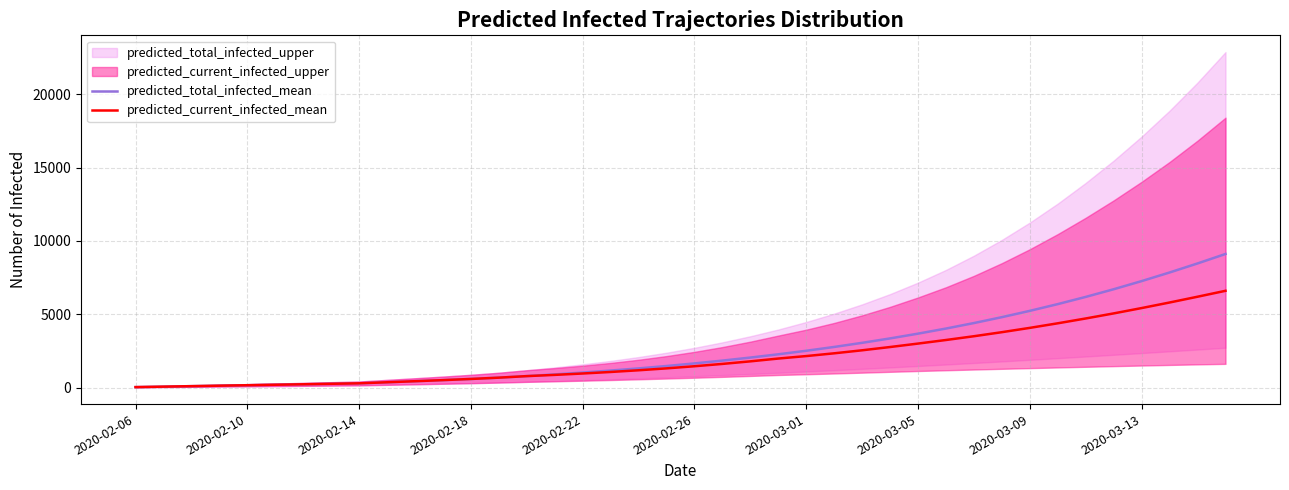

True or false: predicted_current_infected_mean and predicted_total_infected_mean intersect in this chart.

False